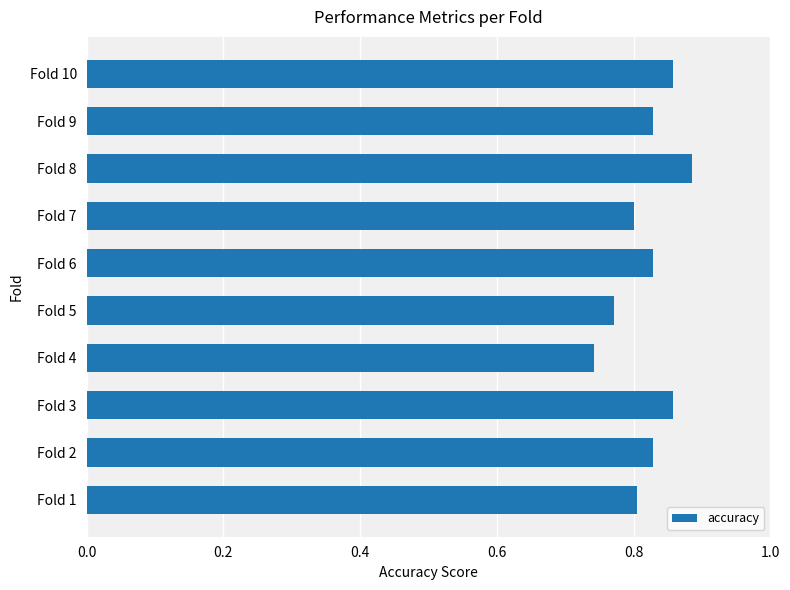

What is the difference between the maximum and minimum values?

0.1